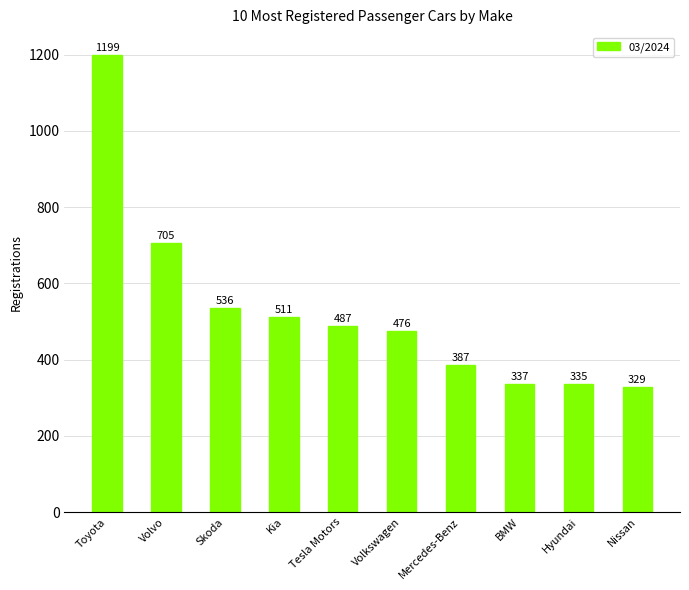

Are the bars horizontal?

No